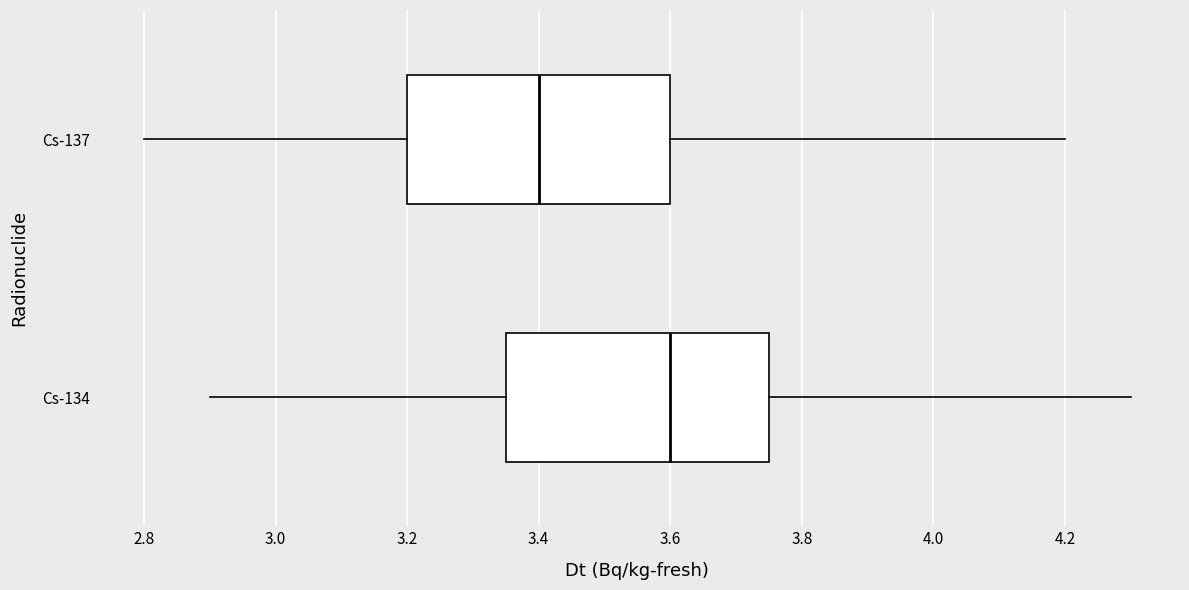

Where is the right edge of the box for Cs-134 on the x-axis? The values are not printed on the chart, so give them approximately, as read against the axis.

3.76